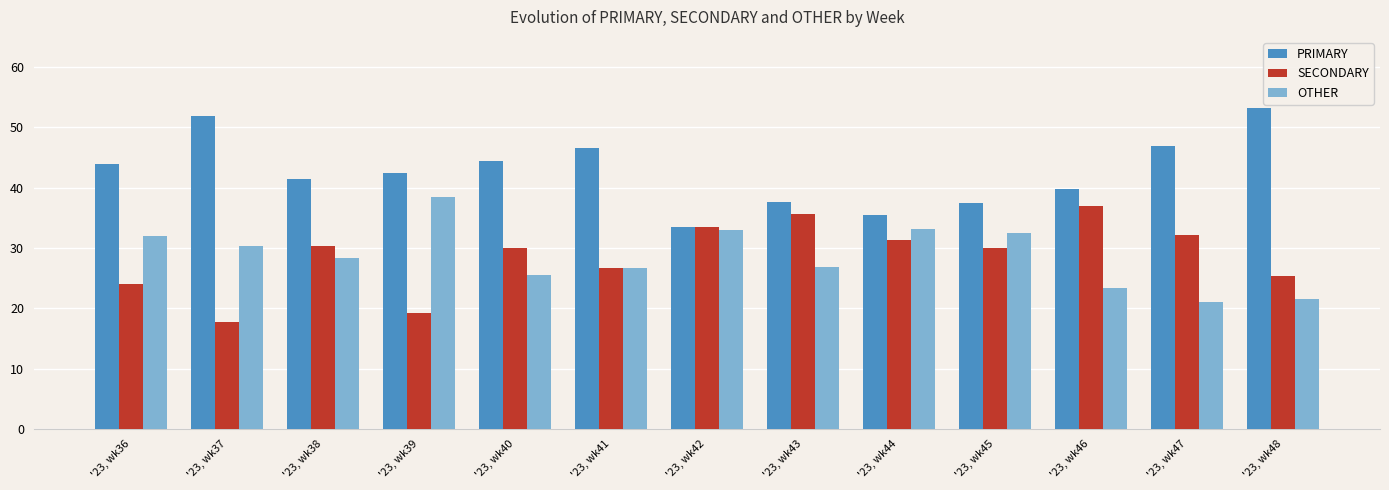

What is the value of the OTHER bar at the 8th from the left?

26.8